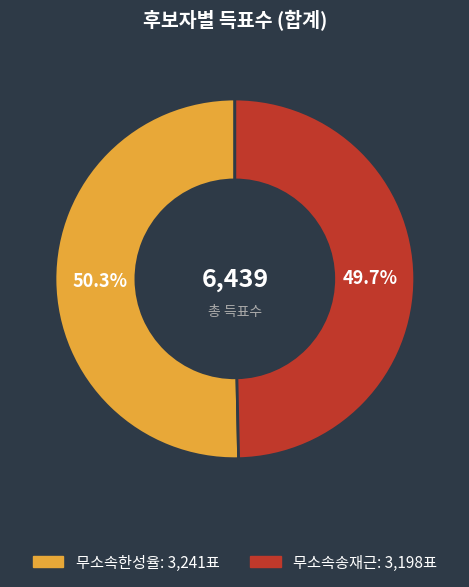

Rank the categories by value from highest to lowest.

무소속한성율, 무소속송재근